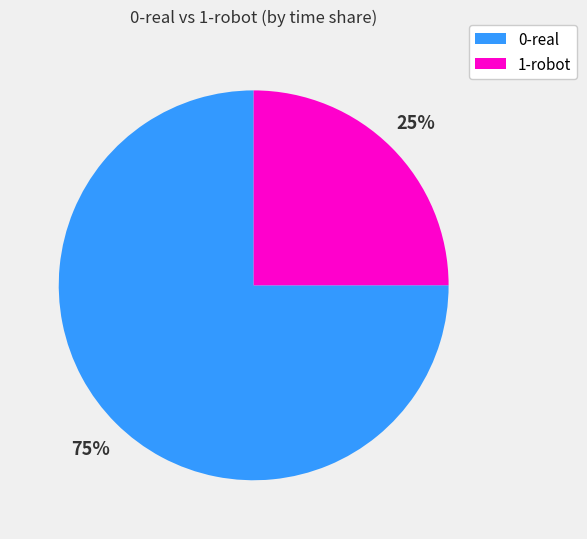

True or false: 0-real accounts for 61% of the total.

False